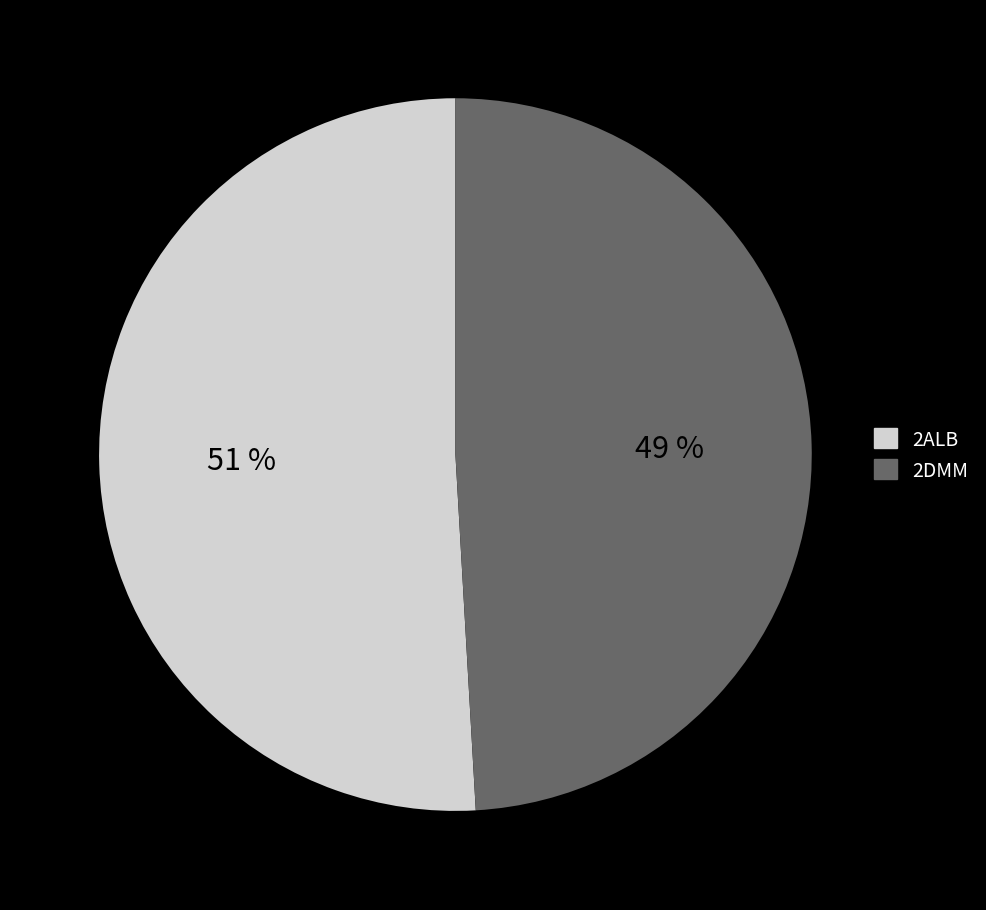

To the nearest percent, what is the average slice percentage?

50%